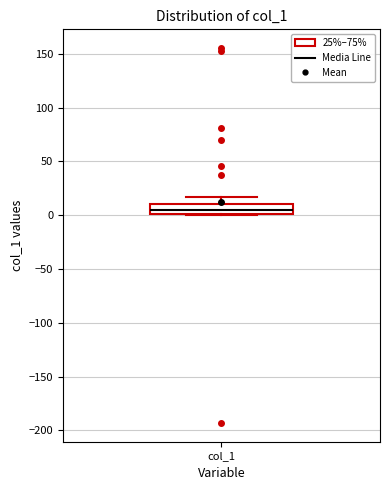

Transcribe this box plot: give where the median line is, the range the box spans, and where the two whiskers end, as read against the y-axis. The values are not printed on the chart, so give them approximately, as read against the axis.

median 5, box 0 to 10, whiskers 0 to 15